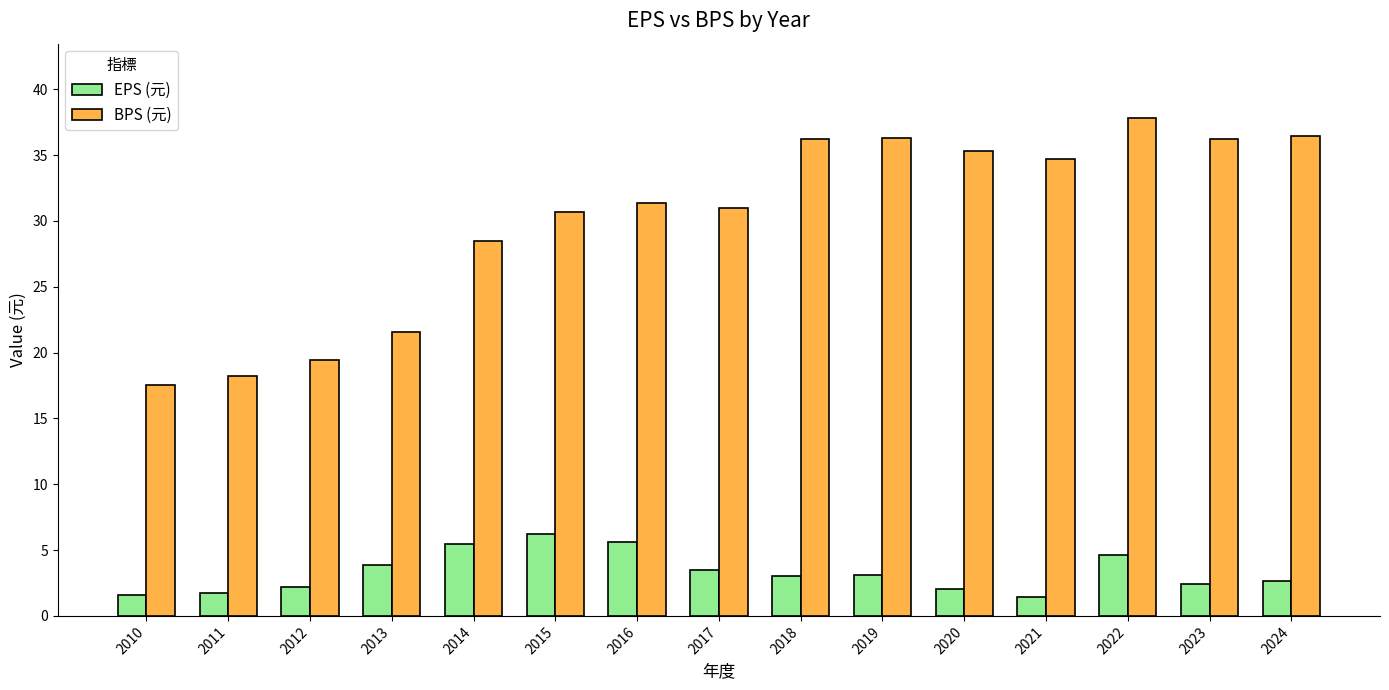

Read the BPS (元) value at 2015.

30.7